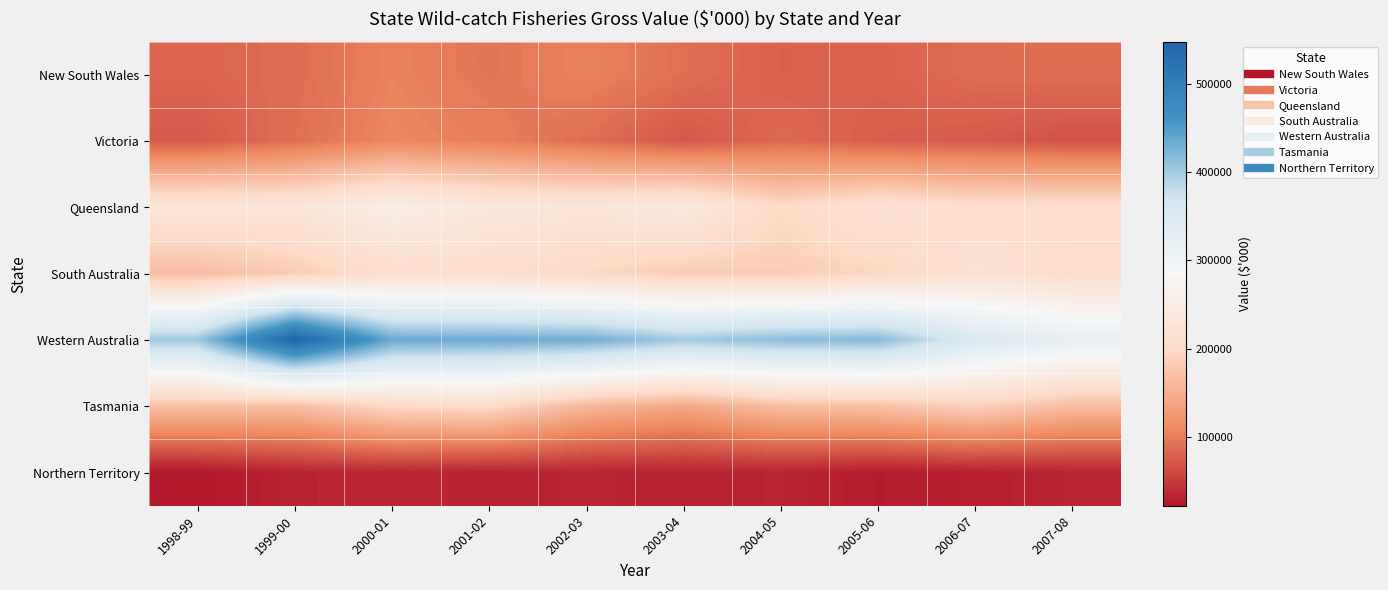

Which has a higher value, 1998-99 or 2007-08?

2007-08